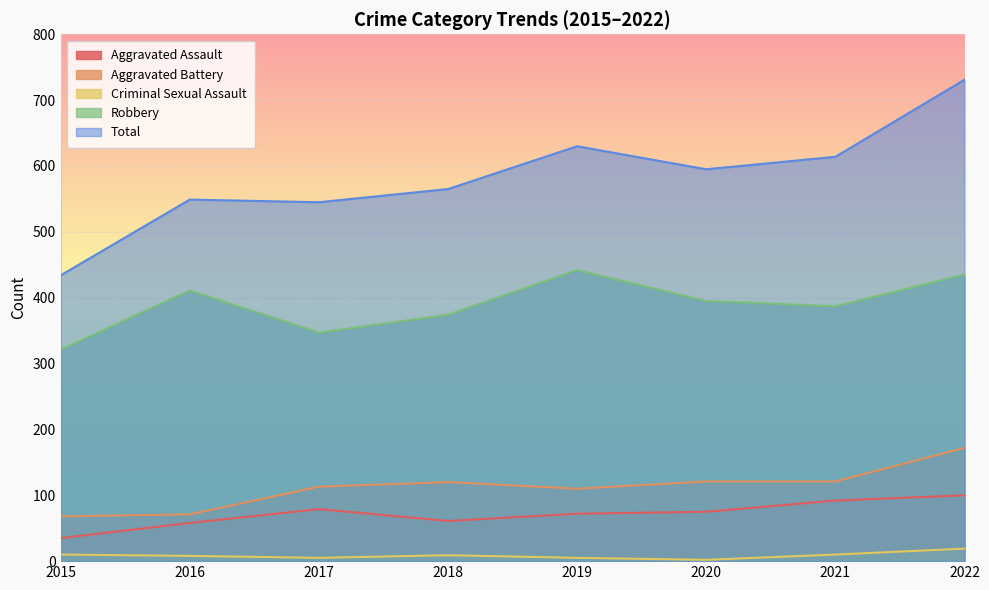

Rank the series at 2019 from highest to lowest value.

Total, Robbery, Aggravated Battery, Aggravated Assault, Criminal Sexual Assault